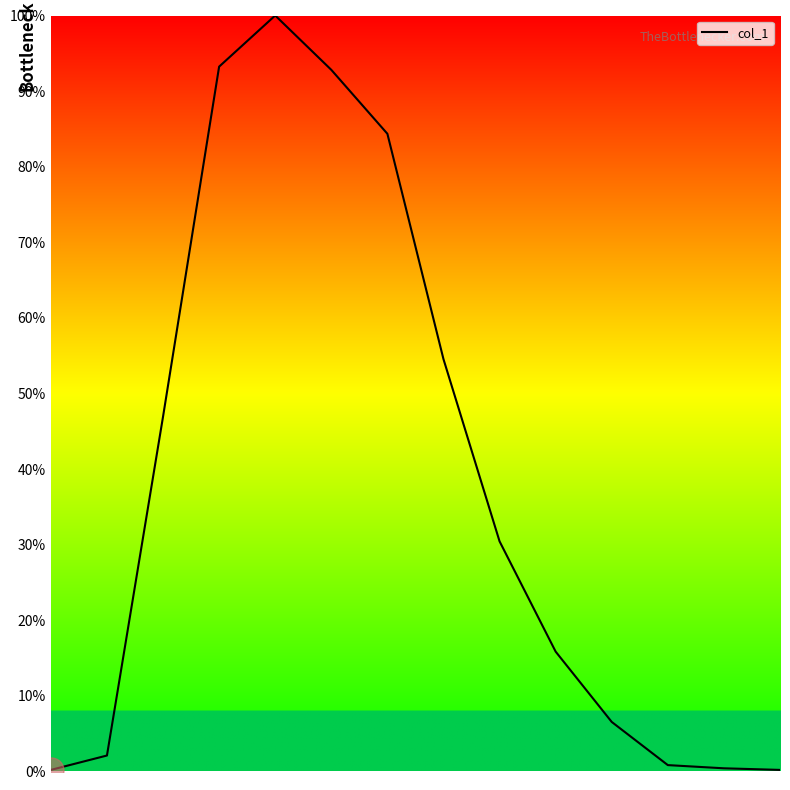

How many lines are shown in the chart?

1